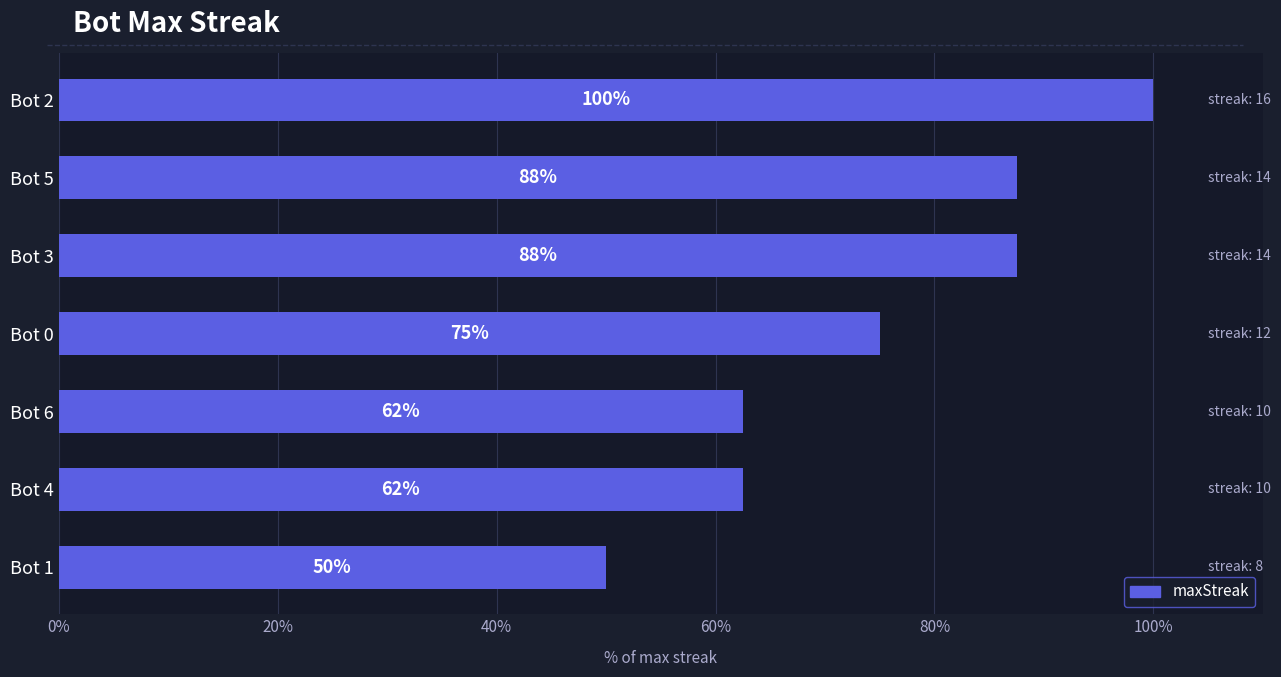

Does the chart contain any negative values?

No